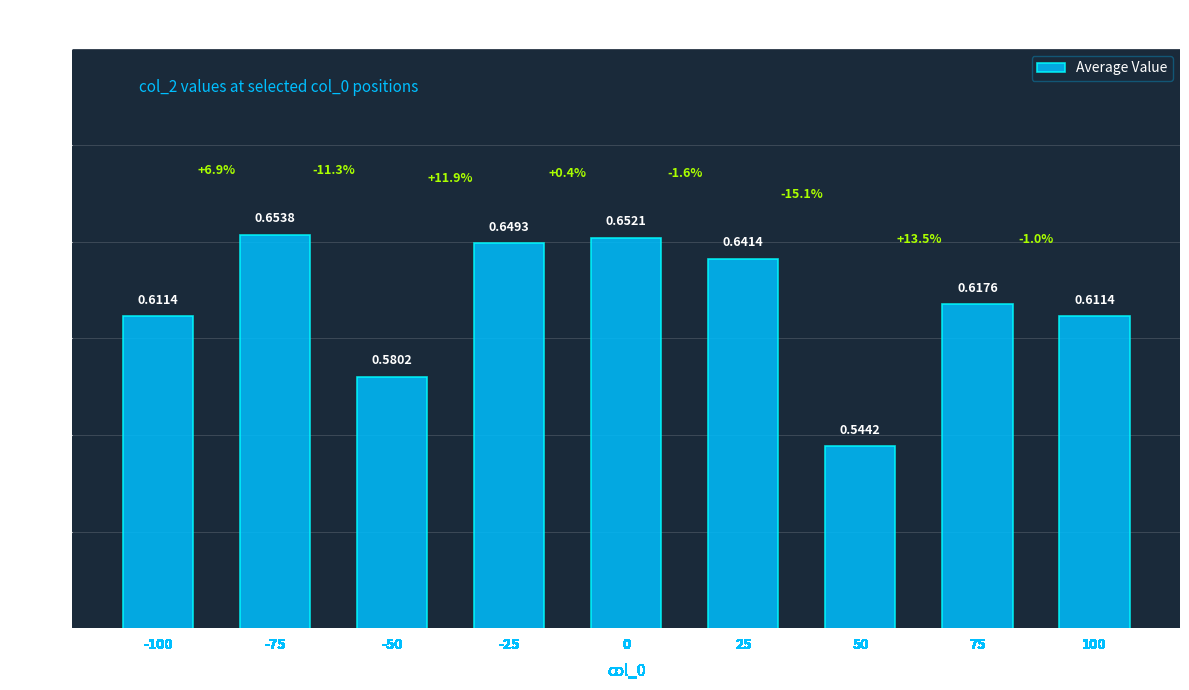

Count the values in the range 0 to 1.

9